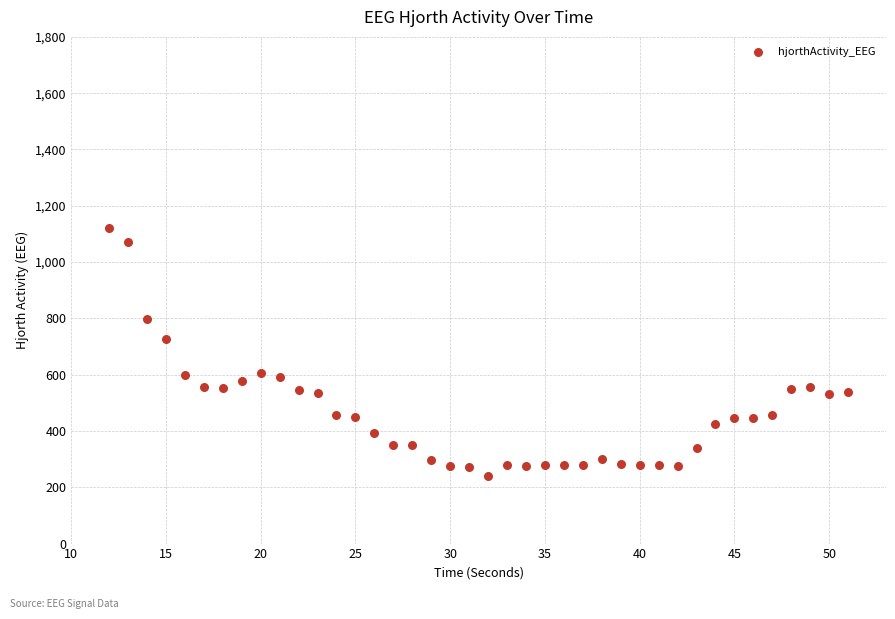

What is the range of X values (max minus min)?

39.0